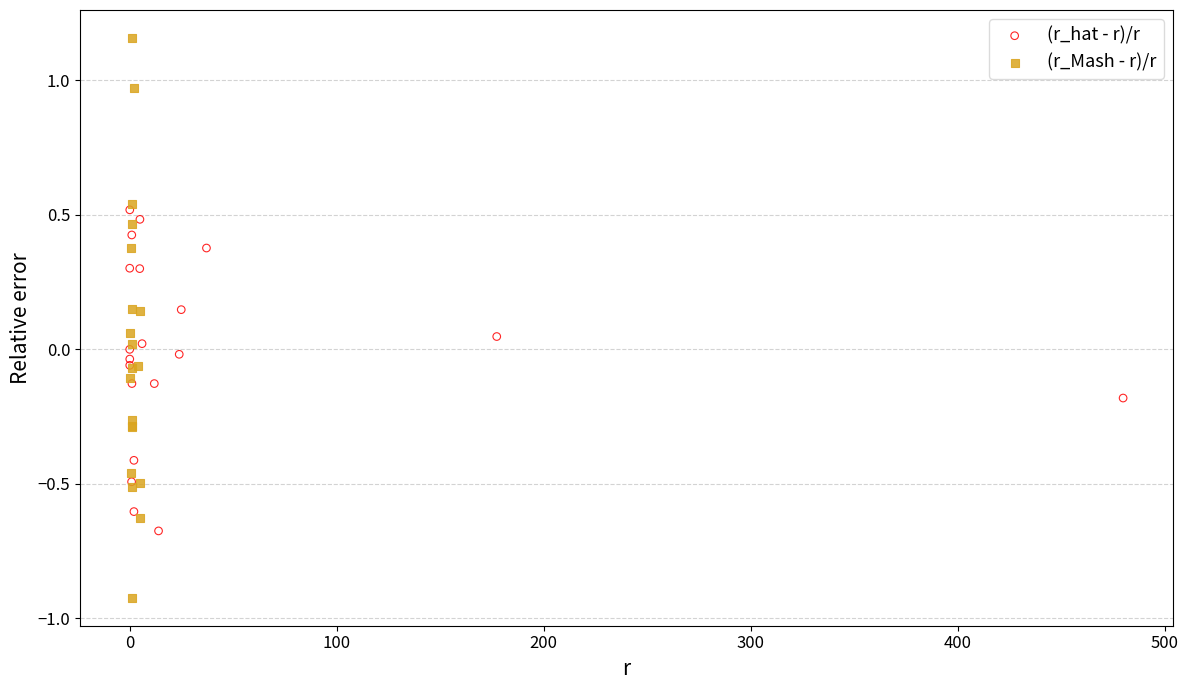

Which series reaches the minimum Y coordinate?

(r_Mash - r)/r